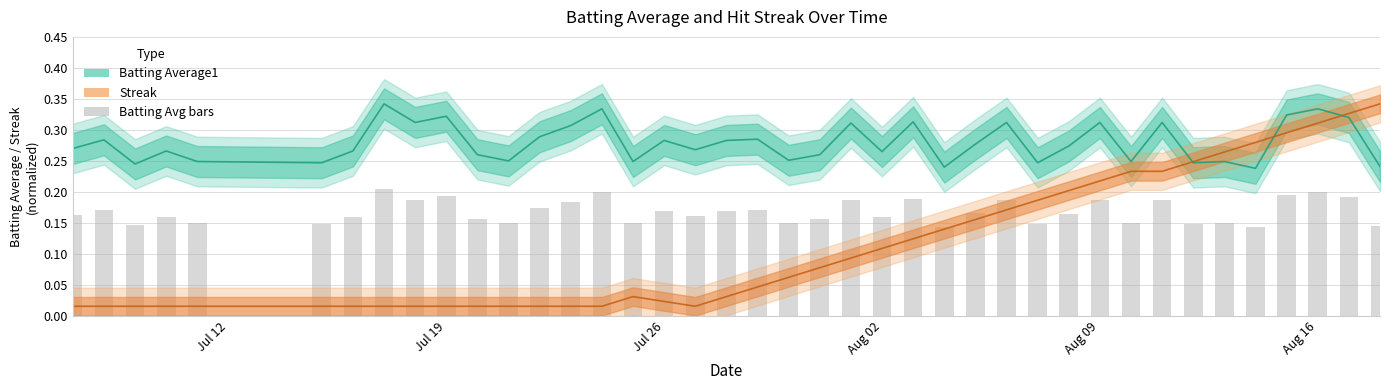

The chart shows a value of 0.2 at Aug 02. True or false?

True